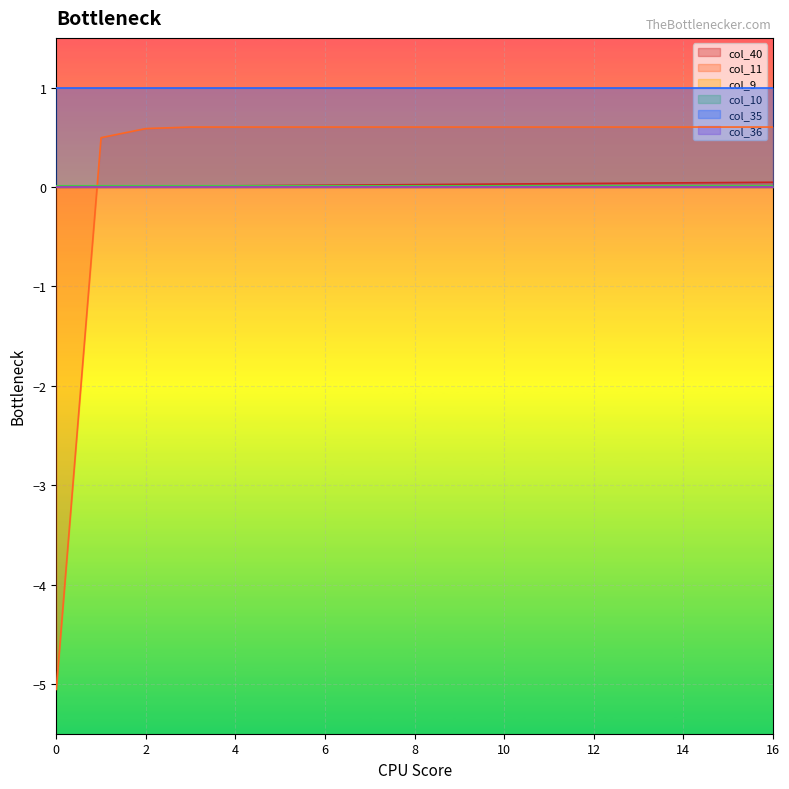

List the labels in order of col_10 value, largest first.

1, 2, 3, 4, 5, 6, 7, 8, 9, 10, 11, 12, 13, 14, 15, 16, 0